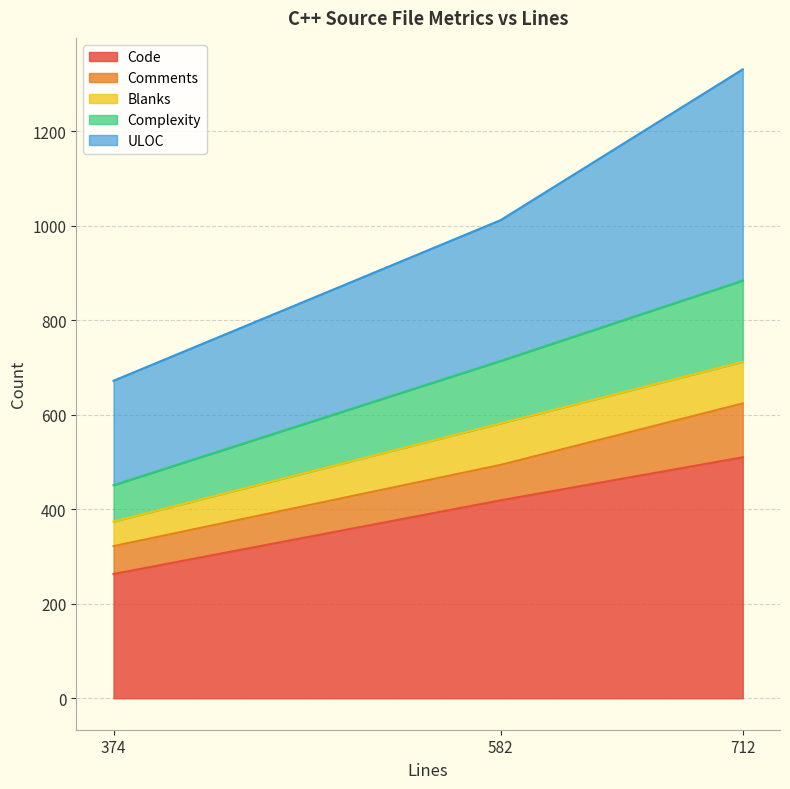

Is it true that Code equals 99 at 374?

False